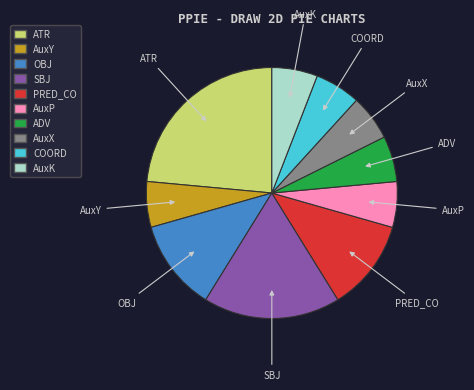

Combined, do PRED_CO and AuxK account for over 50%?

No